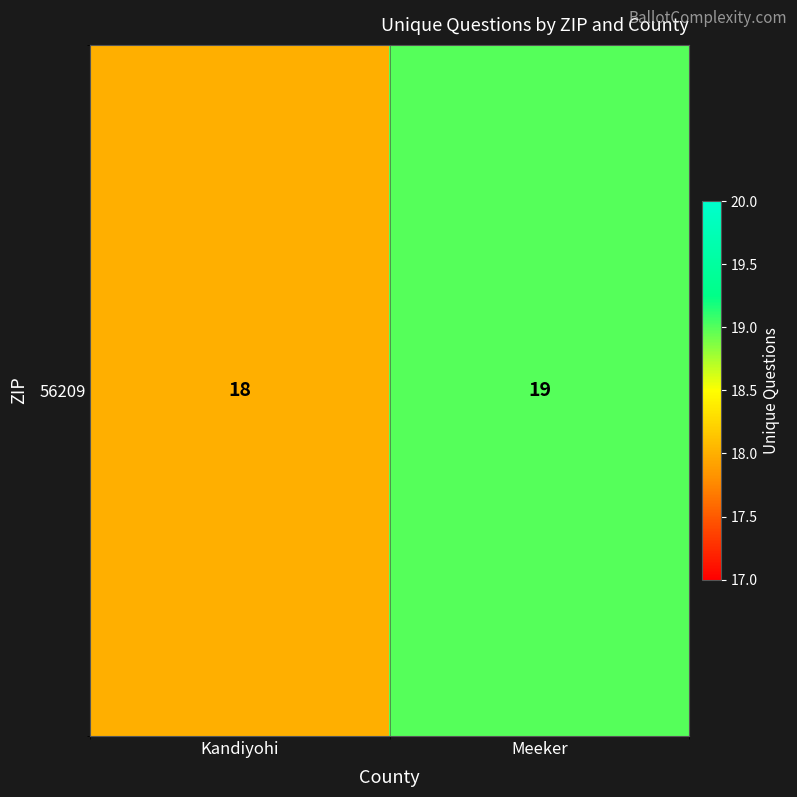

The chart shows a value of 10 at Kandiyohi. True or false?

False